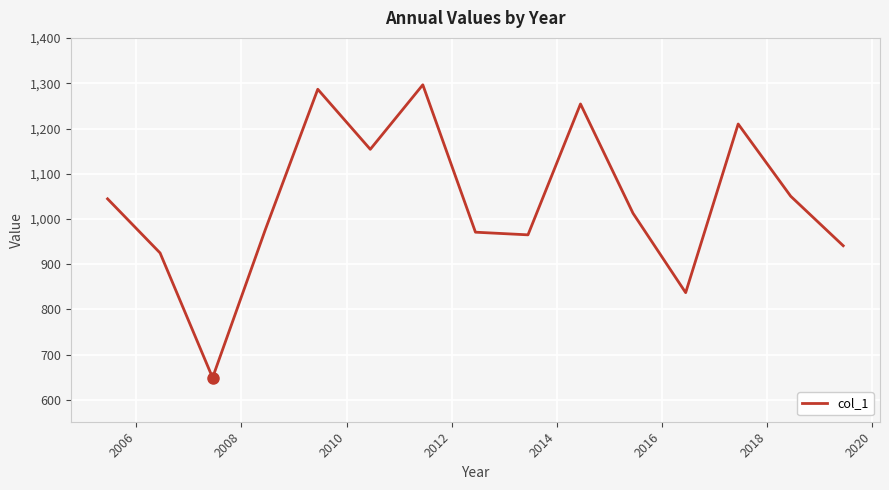

Count the number of data series in this chart.

1